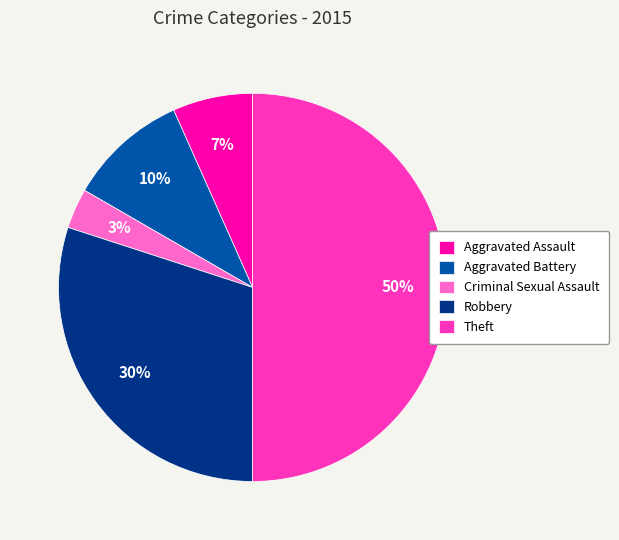

True or false: Robbery accounts for 43% of the total.

False